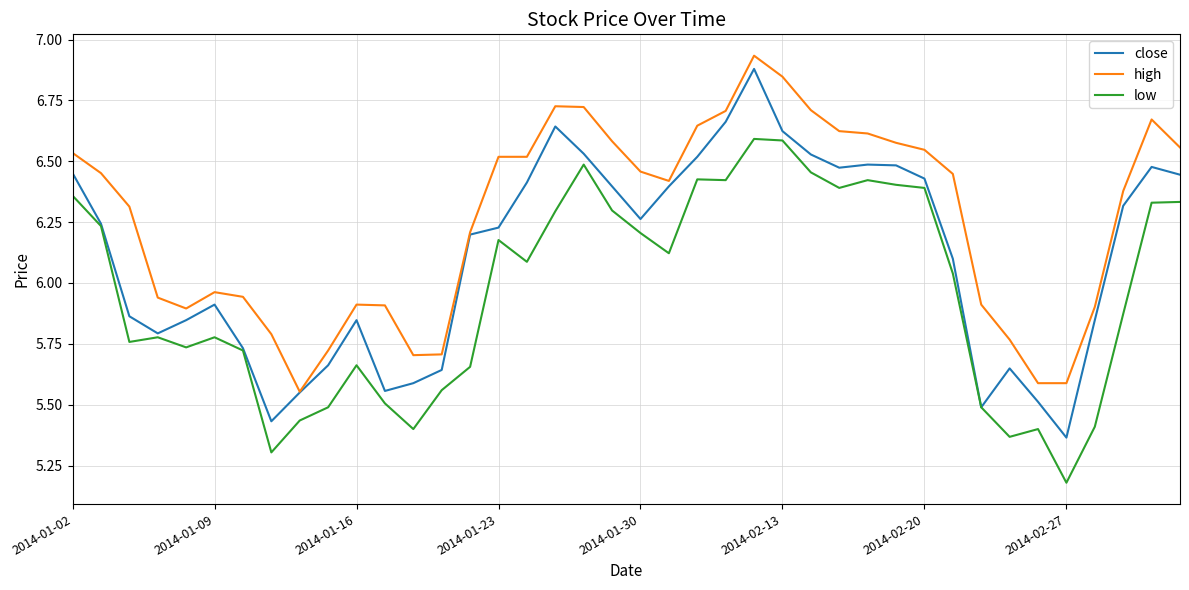

True or false: low and high cross at least once.

False